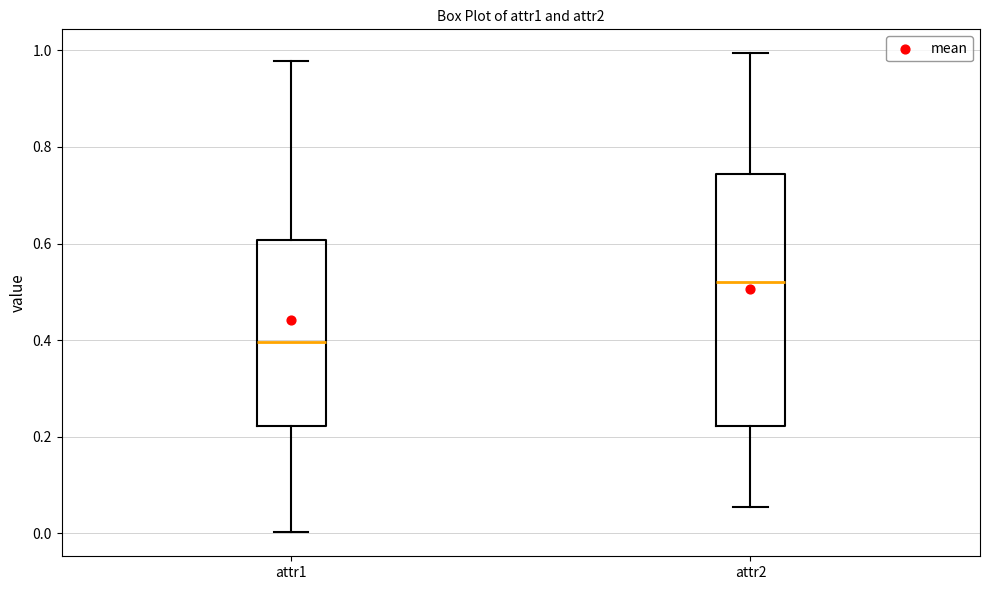

Reading left to right, transcribe this box plot: for each box, give where its median line is, the range the box spans, and where its two whiskers end, as read against the y-axis. The values are not printed on the chart, so give them approximately, as read against the axis.

attr1: median 0.40, box 0.22 to 0.60, whiskers 0.00 to 0.98
attr2: median 0.52, box 0.22 to 0.74, whiskers 0.06 to 1.00